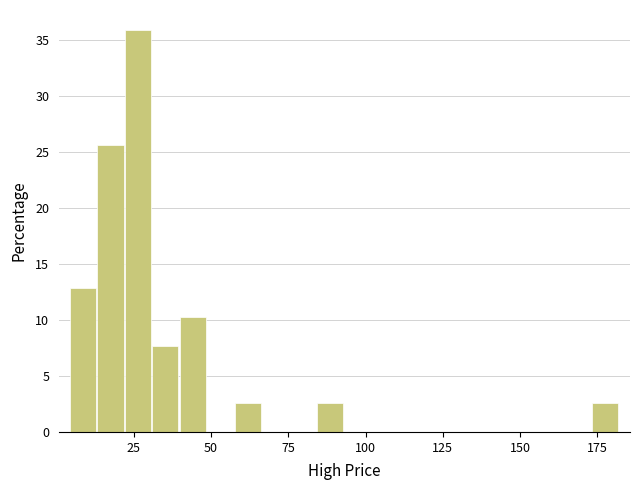

Read against the x-axis, roughly where is the centre of the tallest bar?

25